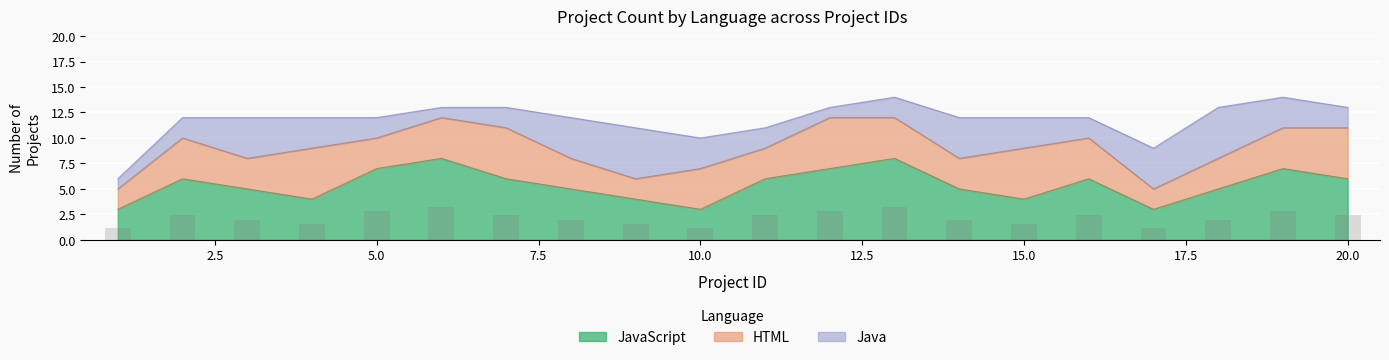

At which label is HTML closest to 3?

3